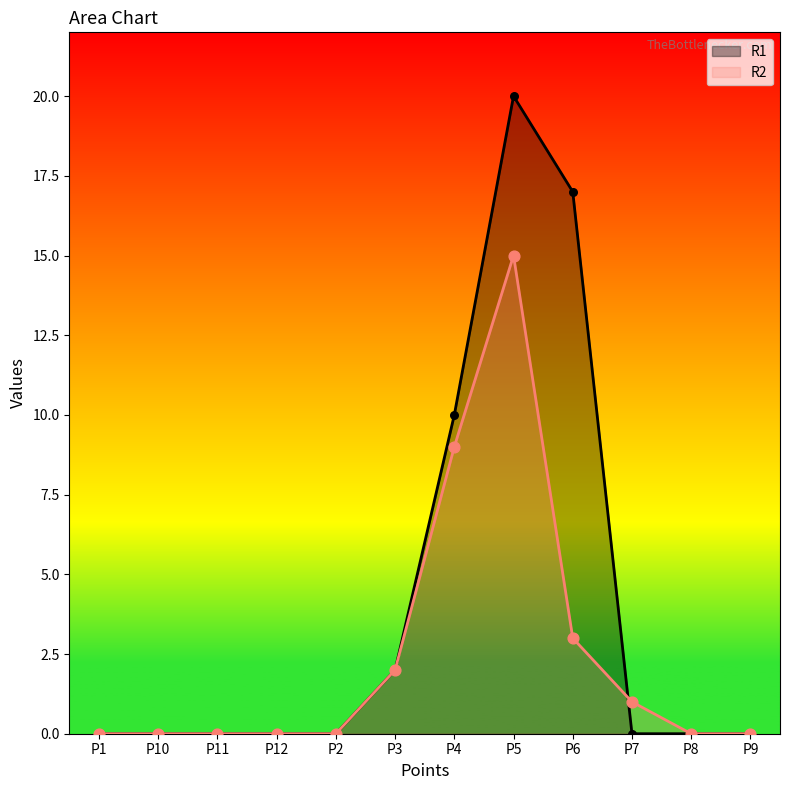

At how many categories does at least one series exceed 19?

1